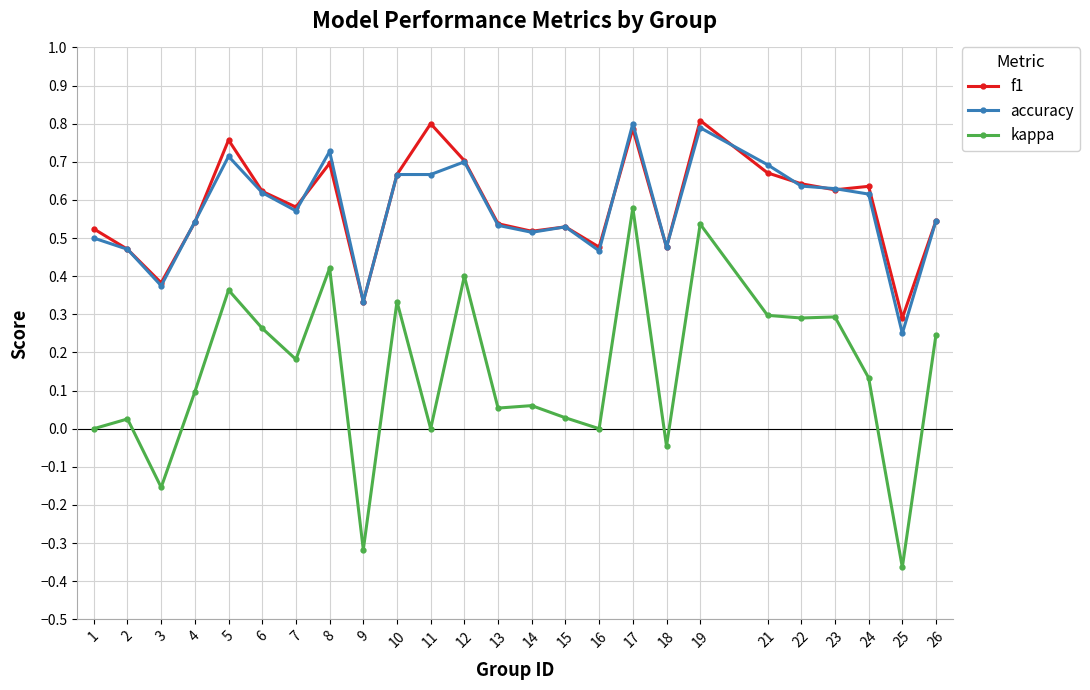

Does the chart display data point markers on the line(s)?

Yes